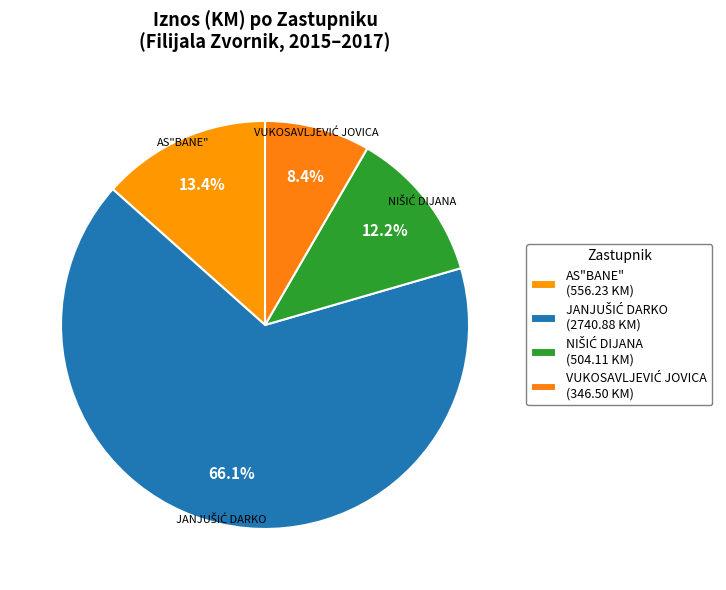

How many segments does this pie chart have?

4